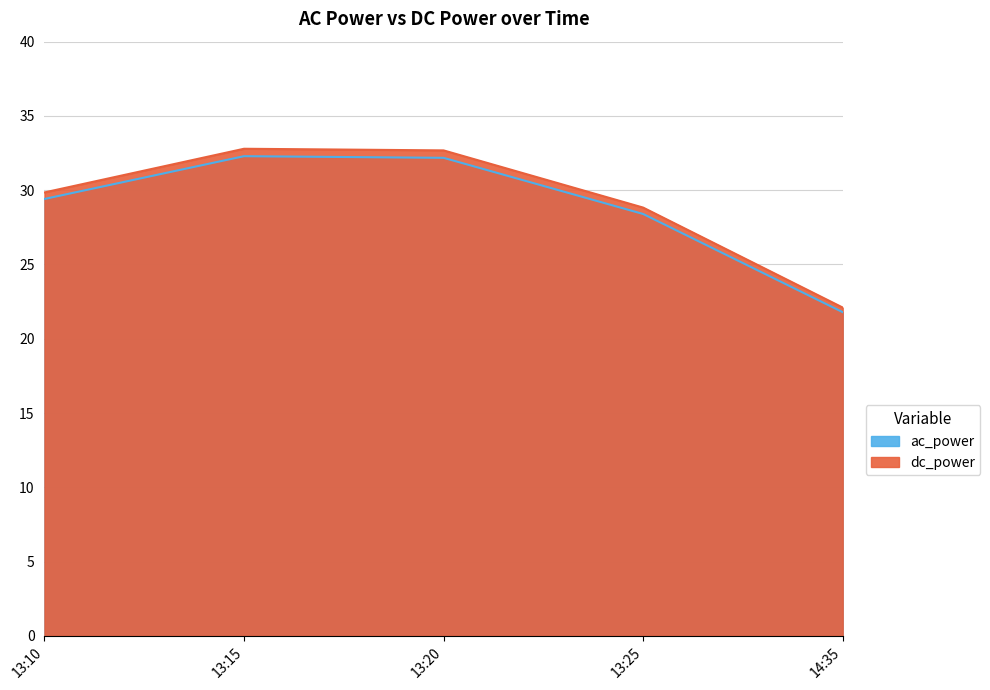

True or false: ac_power and dc_power cross at least once.

False